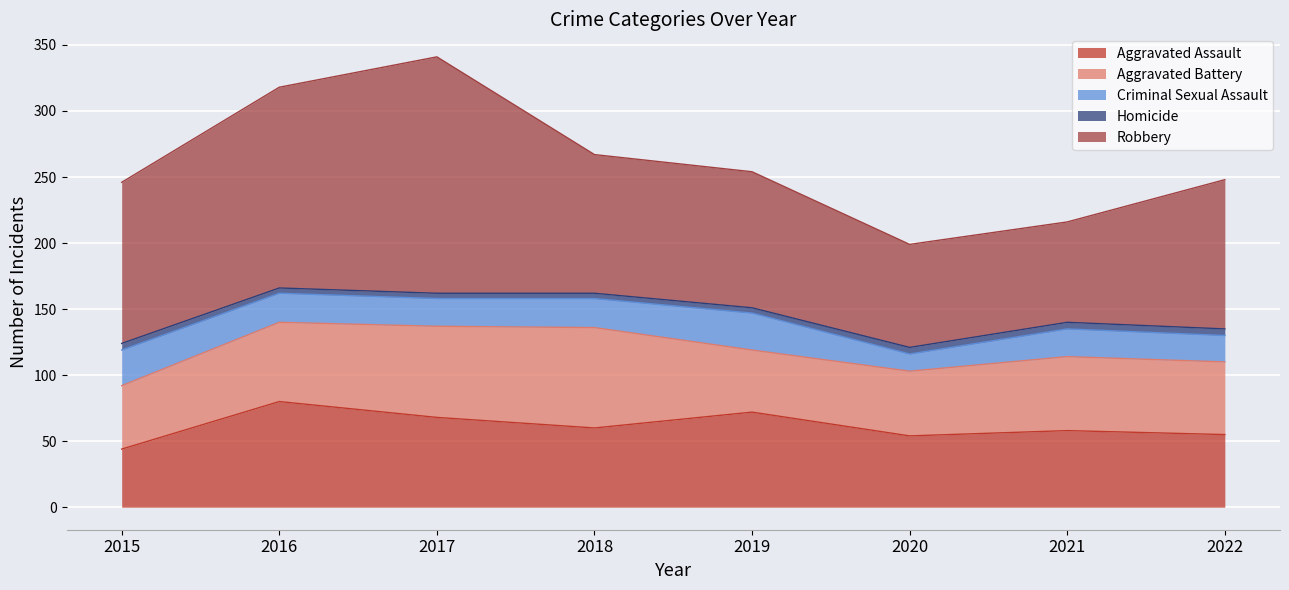

Rank the categories by Robbery value from highest to lowest.

2017, 2016, 2015, 2022, 2018, 2019, 2020, 2021